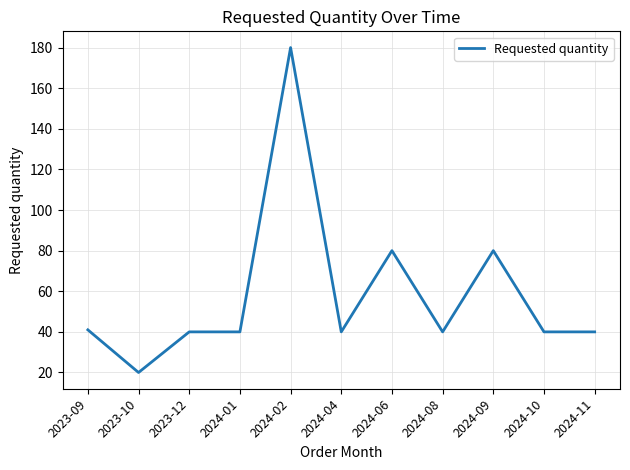

Approximately how many times larger is the value at 2023-09 compared to 2024-04?

1.0